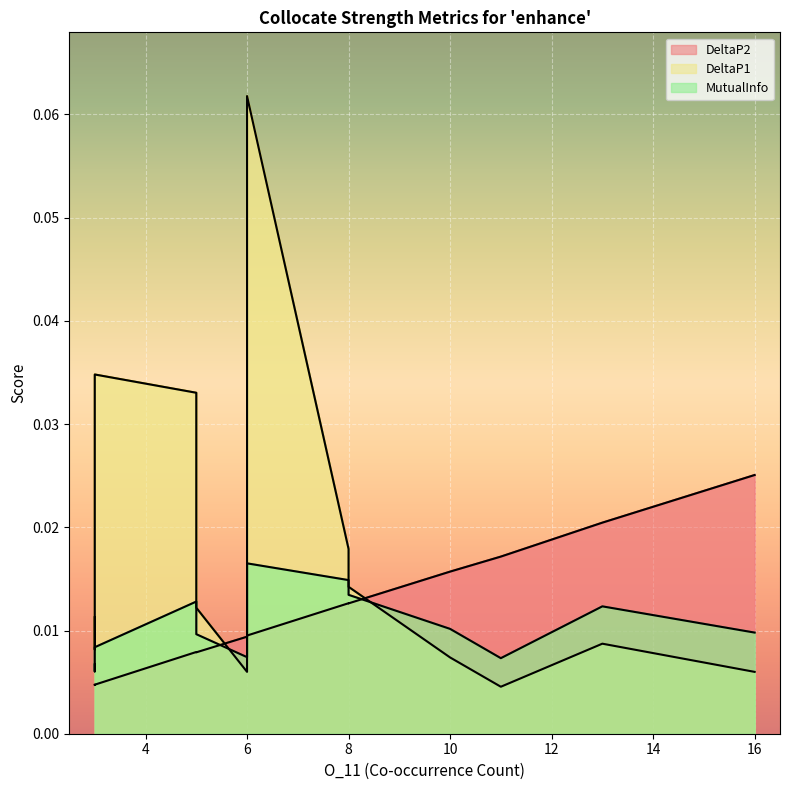

What is the greatest value displayed?

0.1